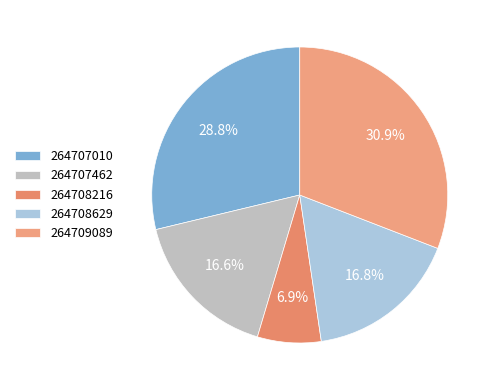

Count the number of slices in the pie.

5